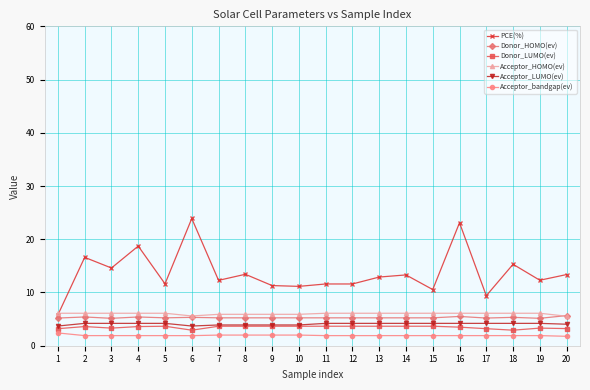

What are all the series names shown in the legend?

PCE(%), Donor_HOMO(ev), Donor_LUMO(ev), Acceptor_HOMO(ev), Acceptor_LUMO(ev), Acceptor_bandgap(ev)